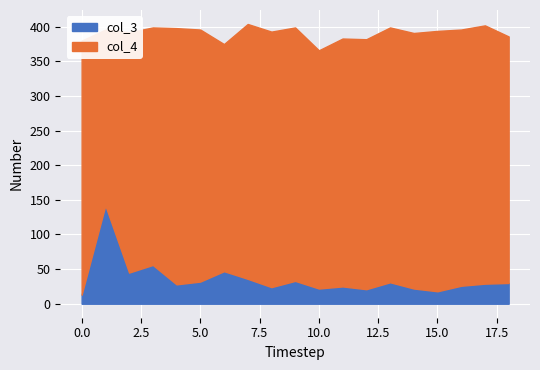

What is the highest value of the col_3 series?

142